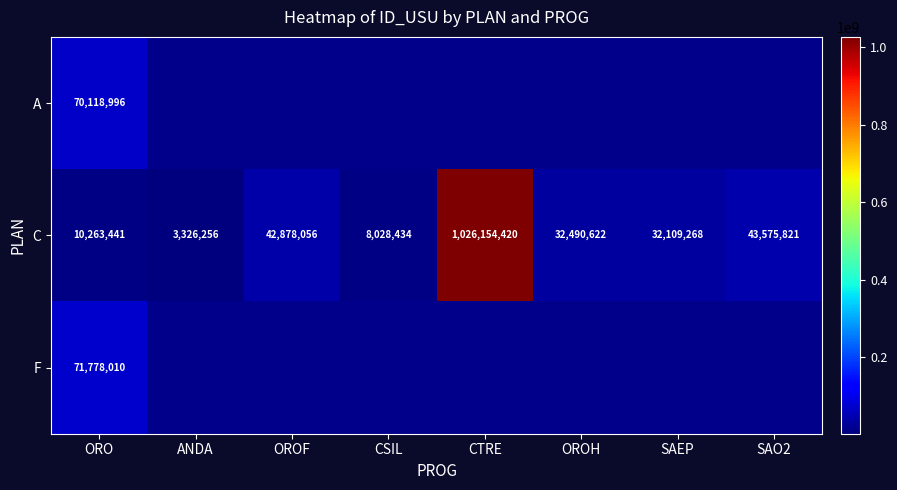

True or false: C has a value of 42353900.4 at SAEP.

False